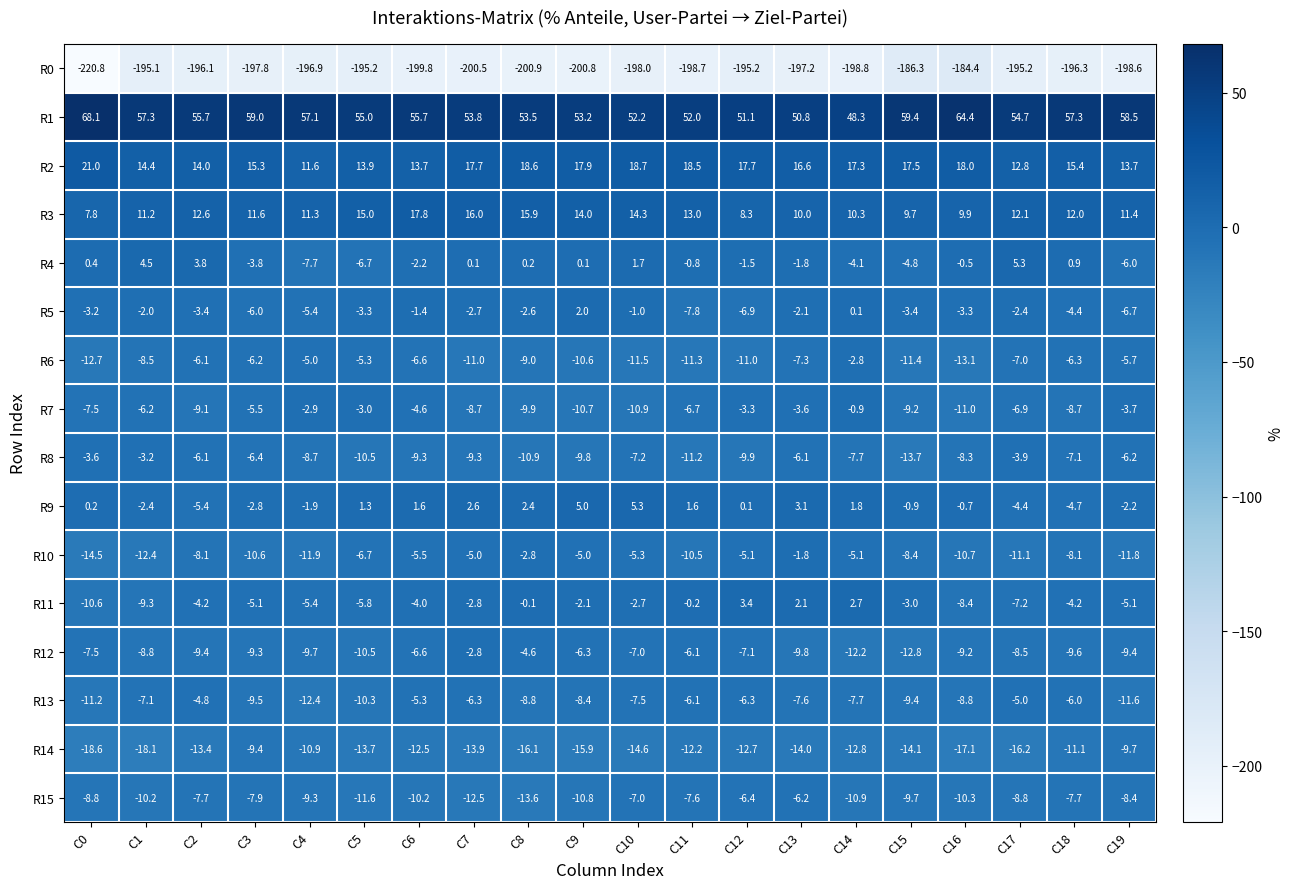

What is the difference between the R1 values at C11 and C0?

16.1